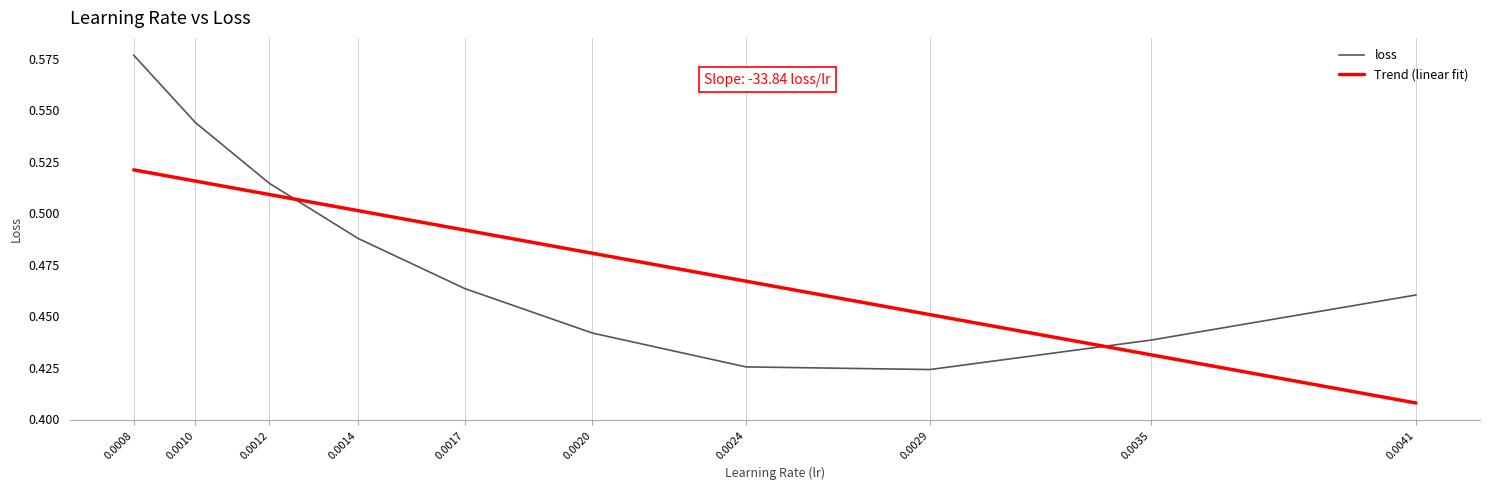

Which category has the lowest value across all series?

0.0041